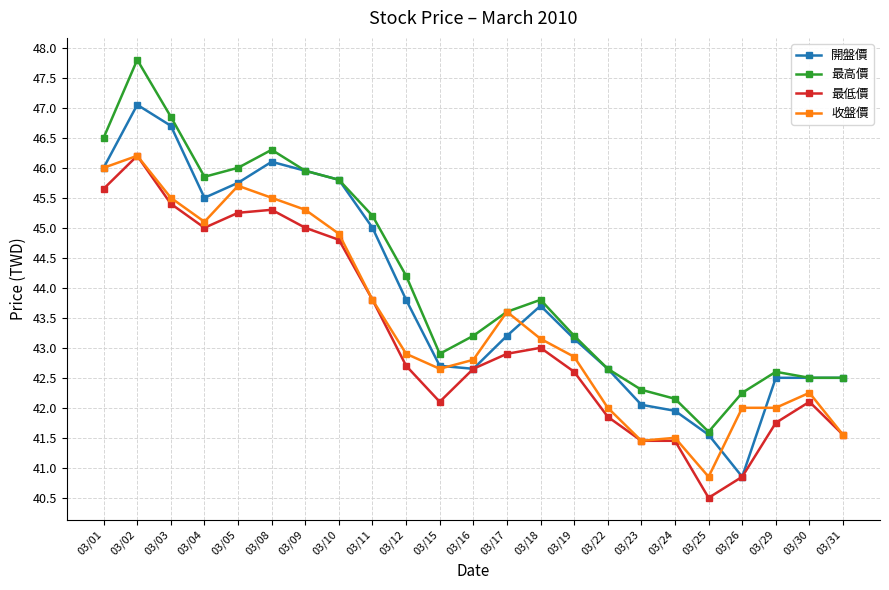

At how many categories does at least one series exceed 47?

1